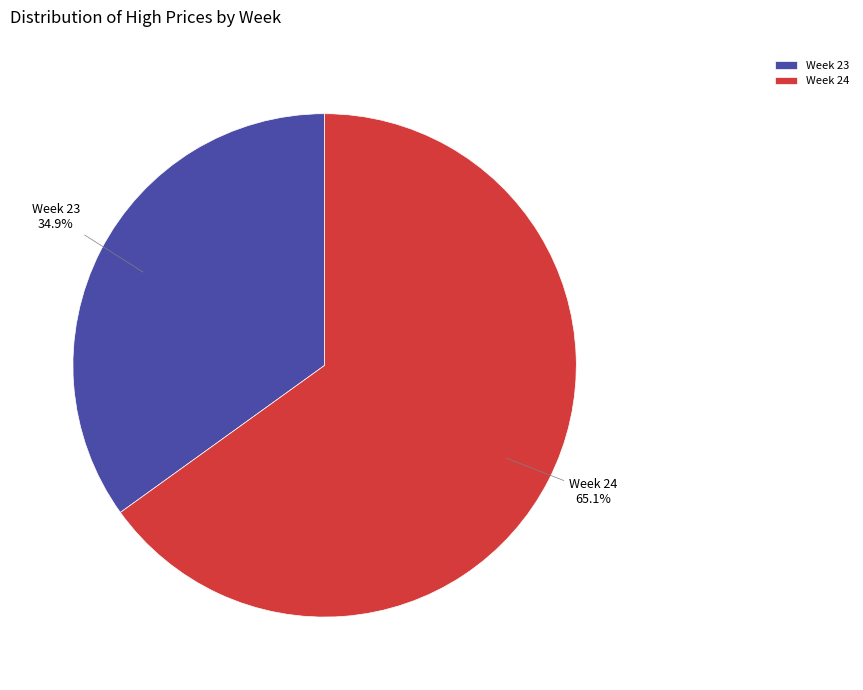

Is there a majority slice in this chart?

Yes